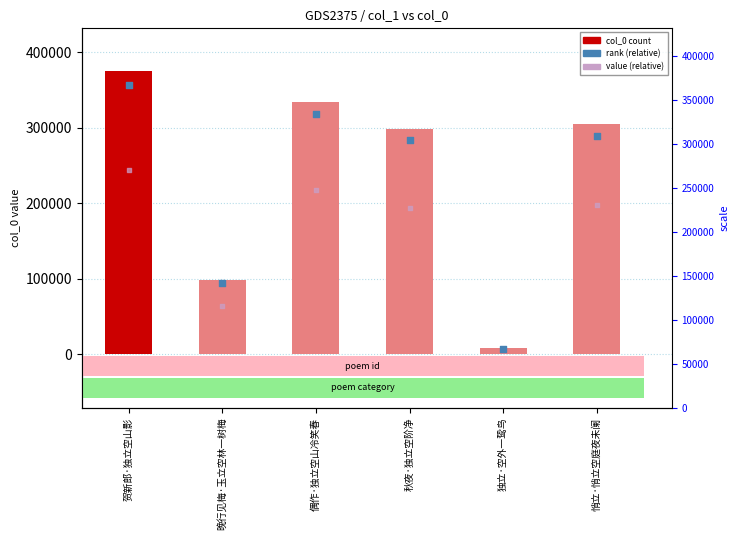

Which series has the largest total across all categories?

col_0